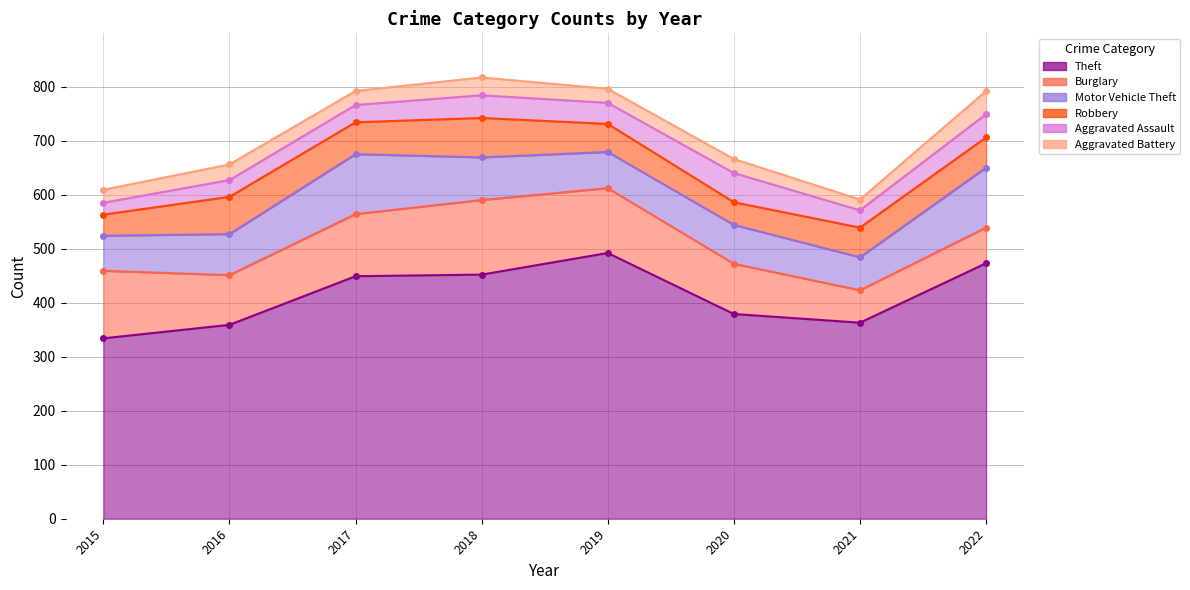

What is the value of the Motor Vehicle Theft point at the 5th from the left?

67